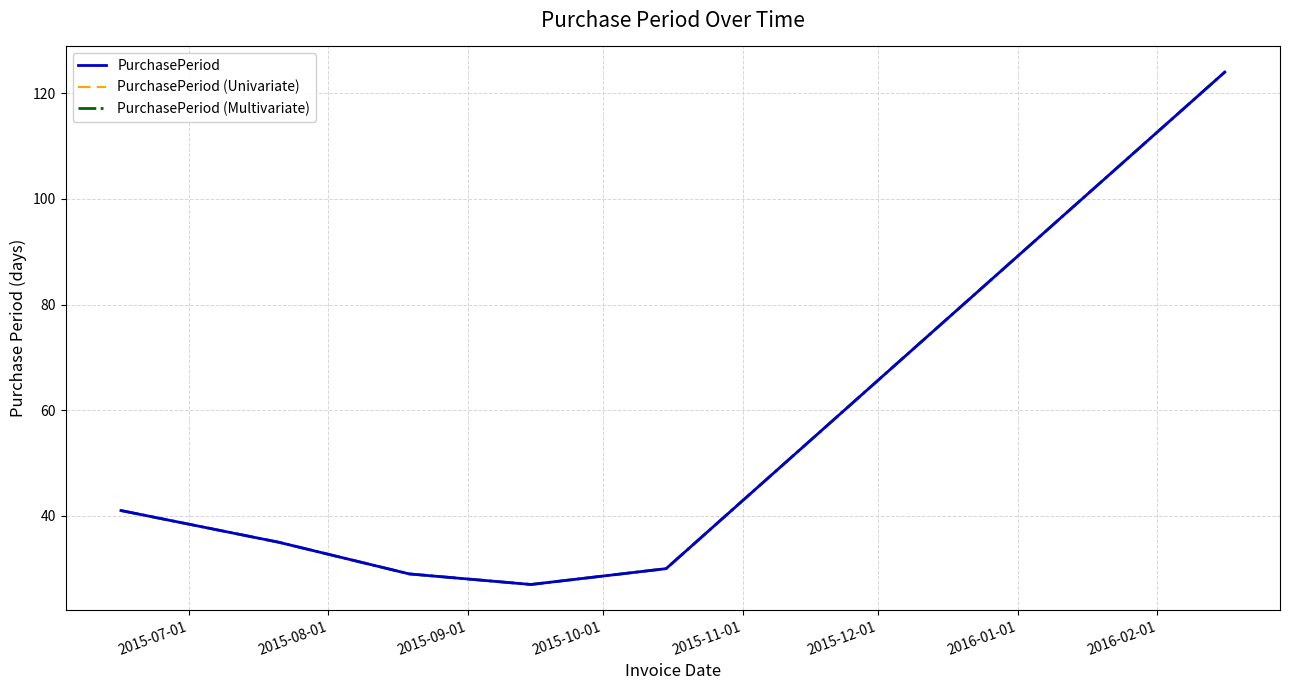

Does the chart have visible grid lines?

Yes